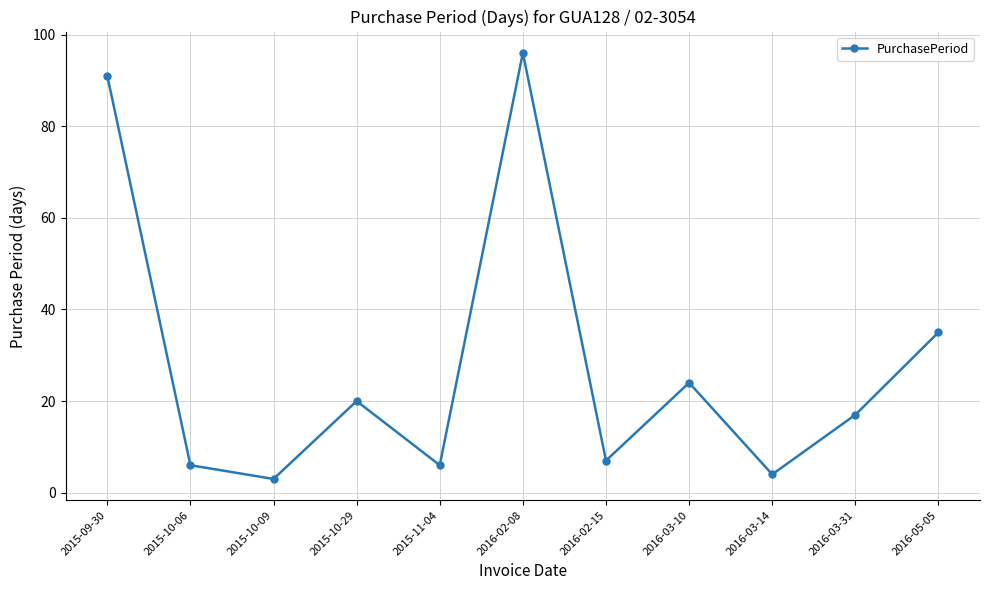

Where does the data first go above 17?

2015-09-30